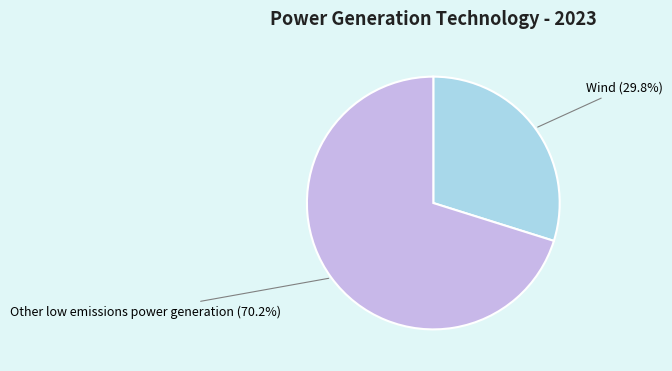

How many slices are in this pie chart?

2